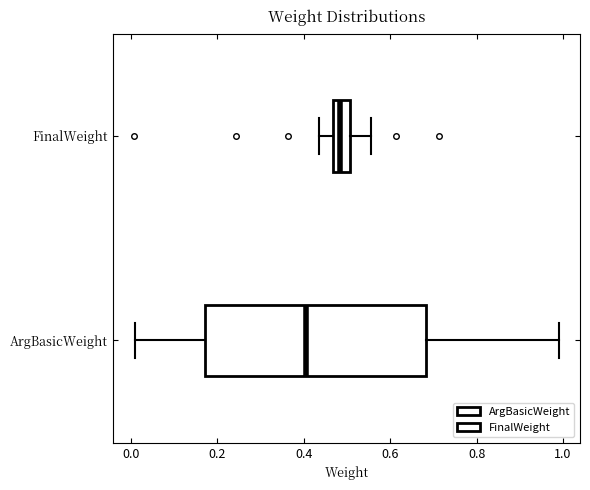

Reading bottom to top, read every box against the x-axis: the position of its median line, the range the box covers, and the ends of its whiskers. The values are not printed on the chart, so give them approximately, as read against the axis.

ArgBasicWeight: median 0.40, box 0.18 to 0.68, whiskers 0.02 to 1.00
FinalWeight: median 0.48, box 0.46 to 0.50, whiskers 0.44 to 0.56